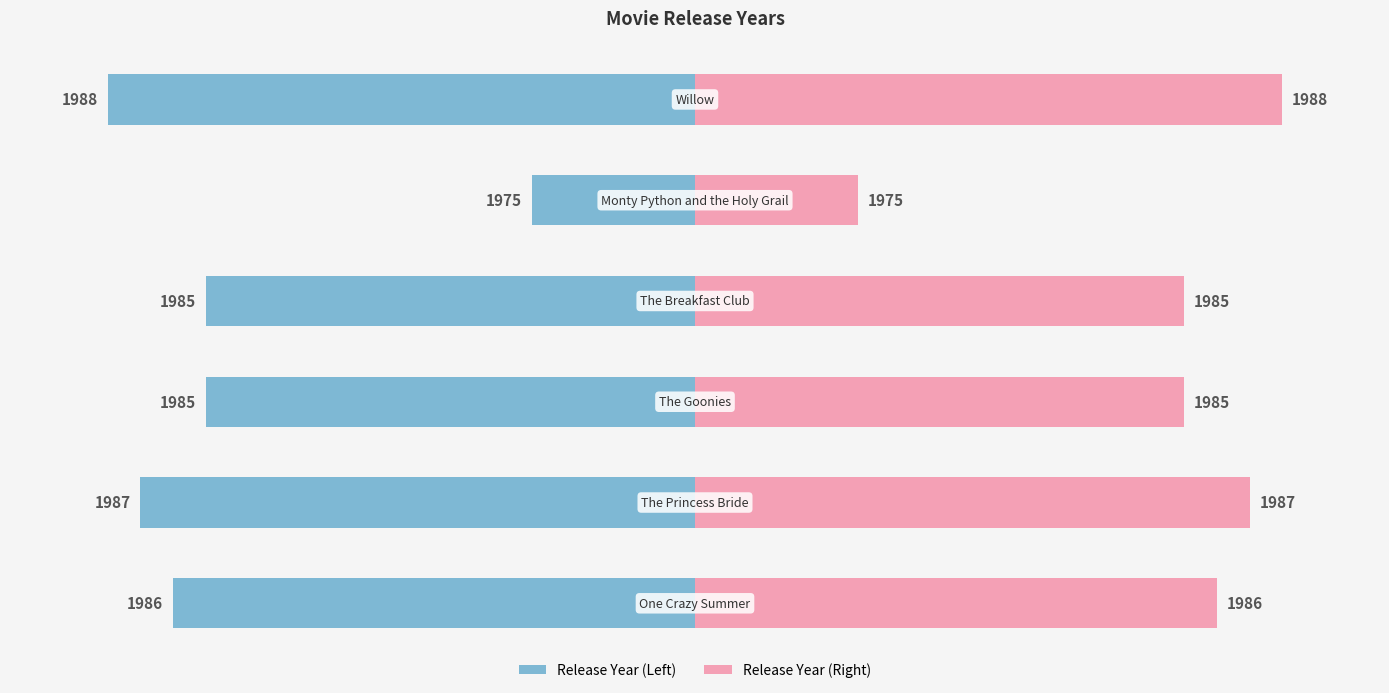

What is the difference between the year (left) values at 0 and 2?

1